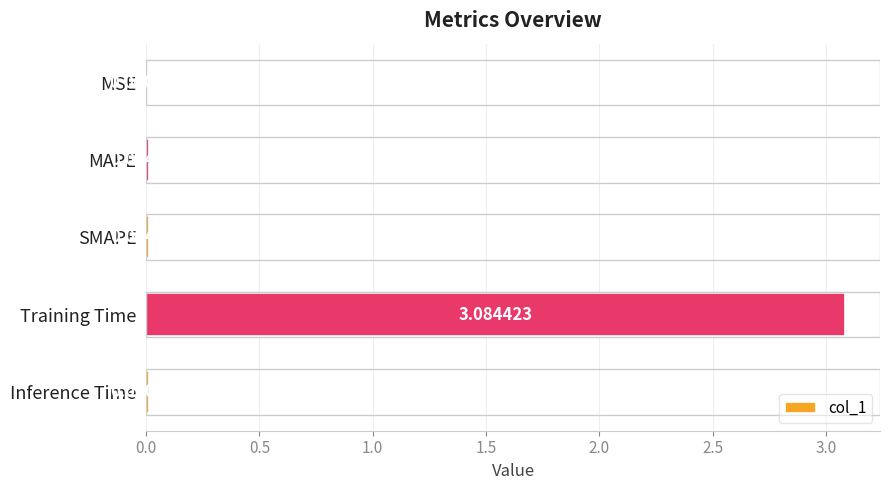

At which label is the value closest to 1?

SMAPE